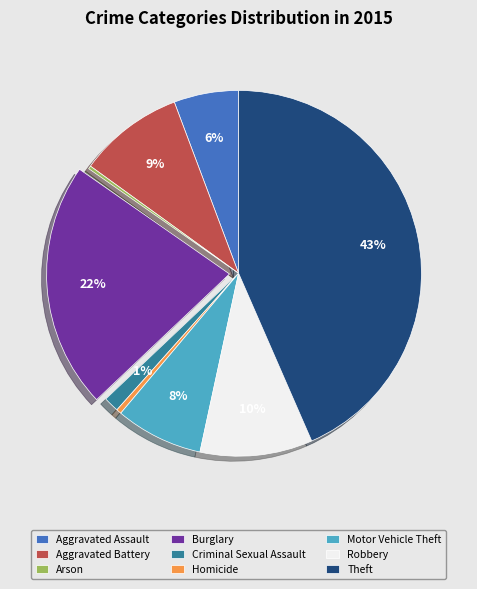

Is it true that Theft is 49% of the pie?

False